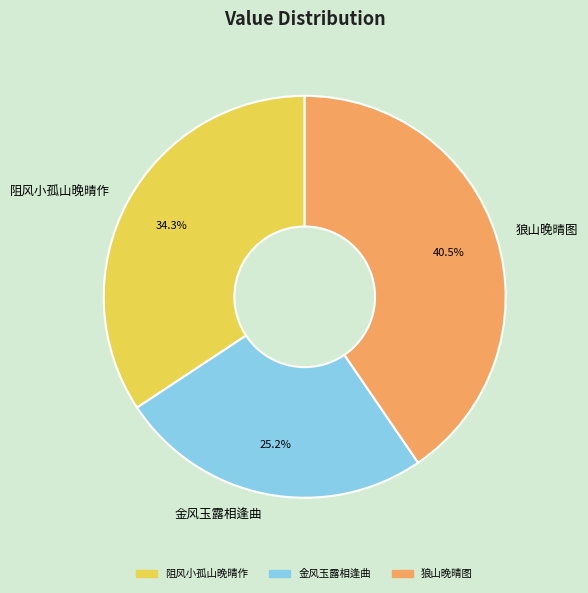

True or false: 狼山晚晴图 accounts for 51% of the total.

False